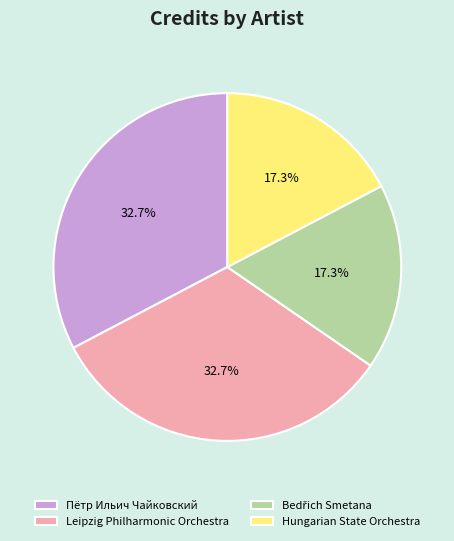

How much of the chart is everything except Hungarian State Orchestra?

82.7%